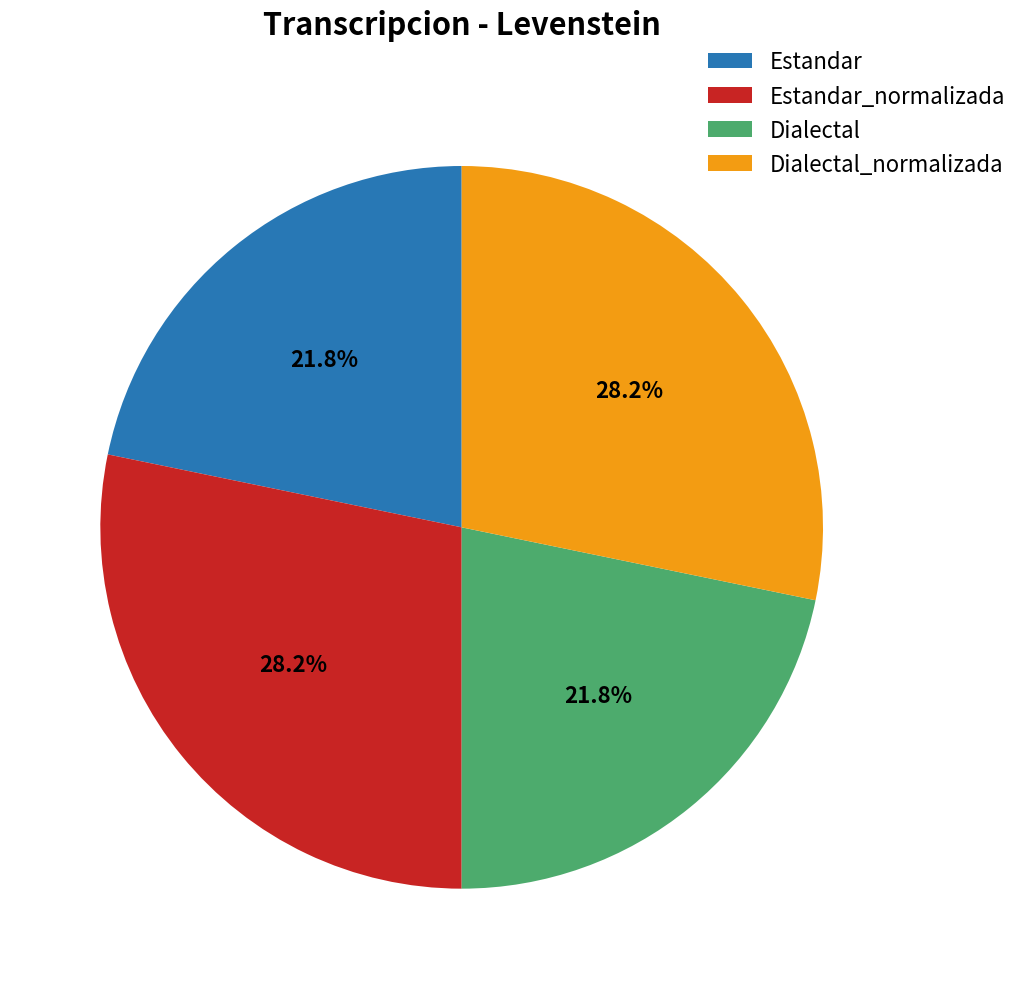

What is the ratio of the value at Estandar_normalizada to the value at Dialectal_normalizada?

1.0